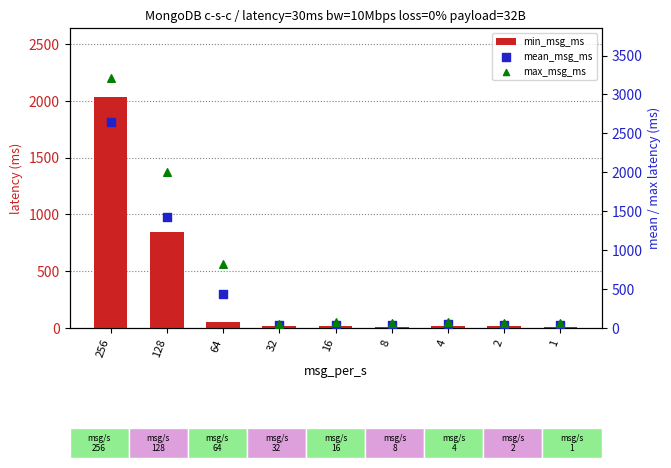

At how many categories does at least one series exceed 2069?

1